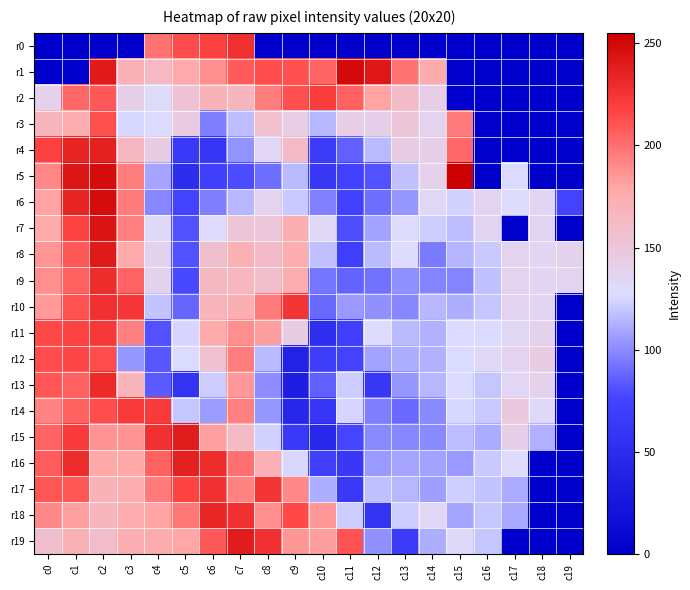

At which category is the sum across all series the highest?

c2